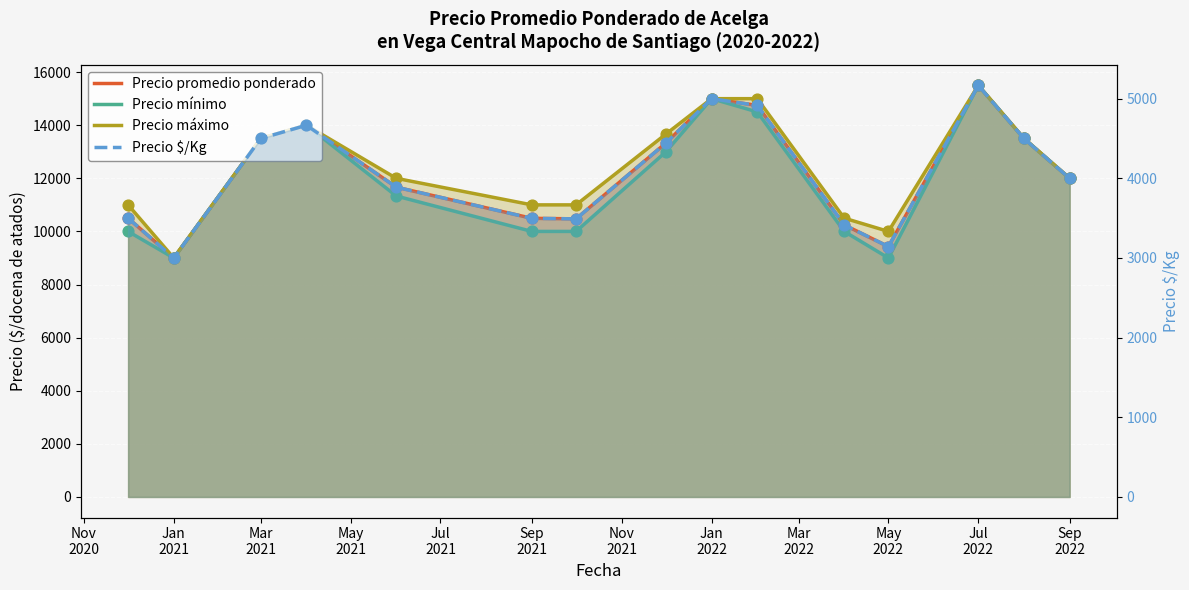

Which series reaches the maximum Y coordinate?

Precio promedio ponderado